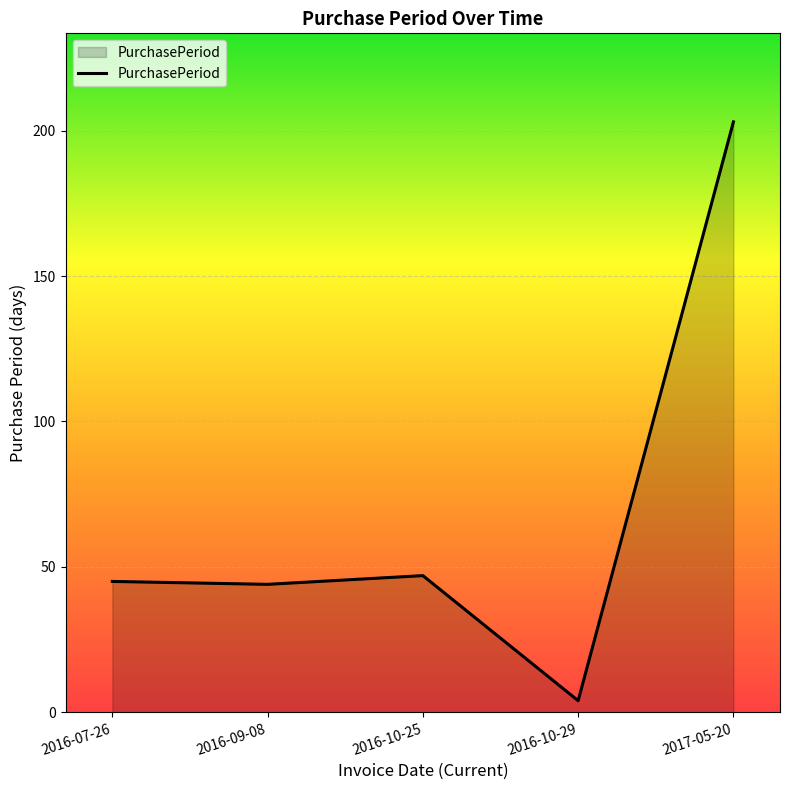

Approximately how many times larger is the value at 2016-10-29 compared to 2016-10-25?

0.1